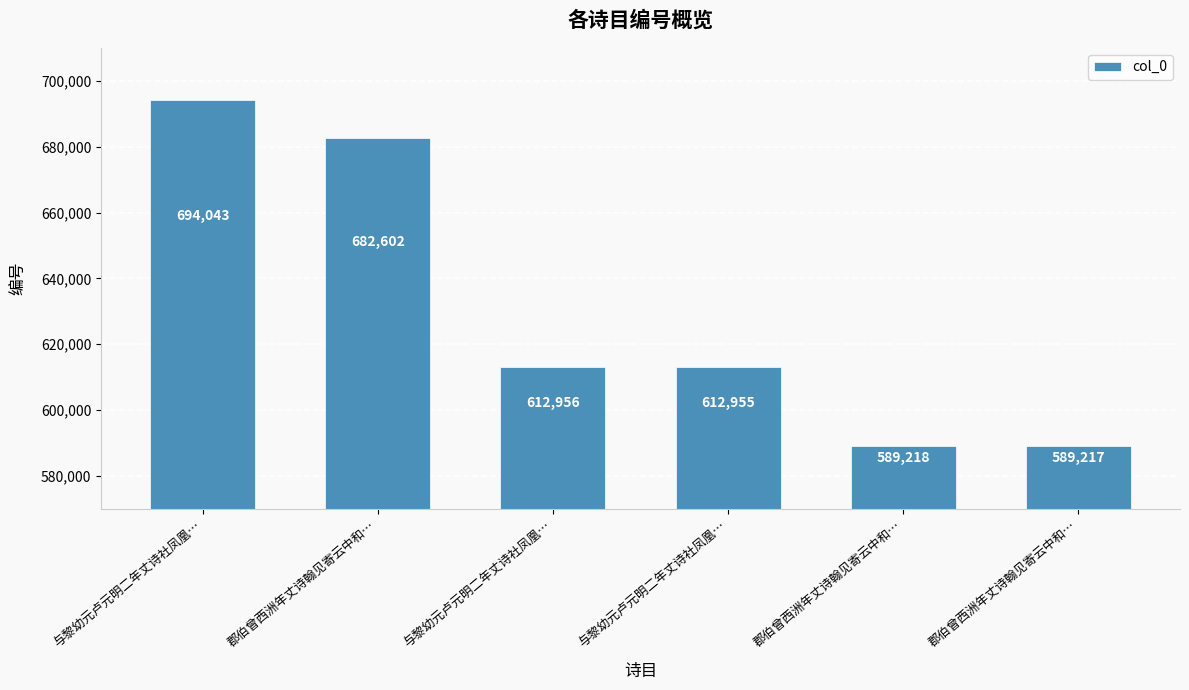

How many bars are there in total?

6